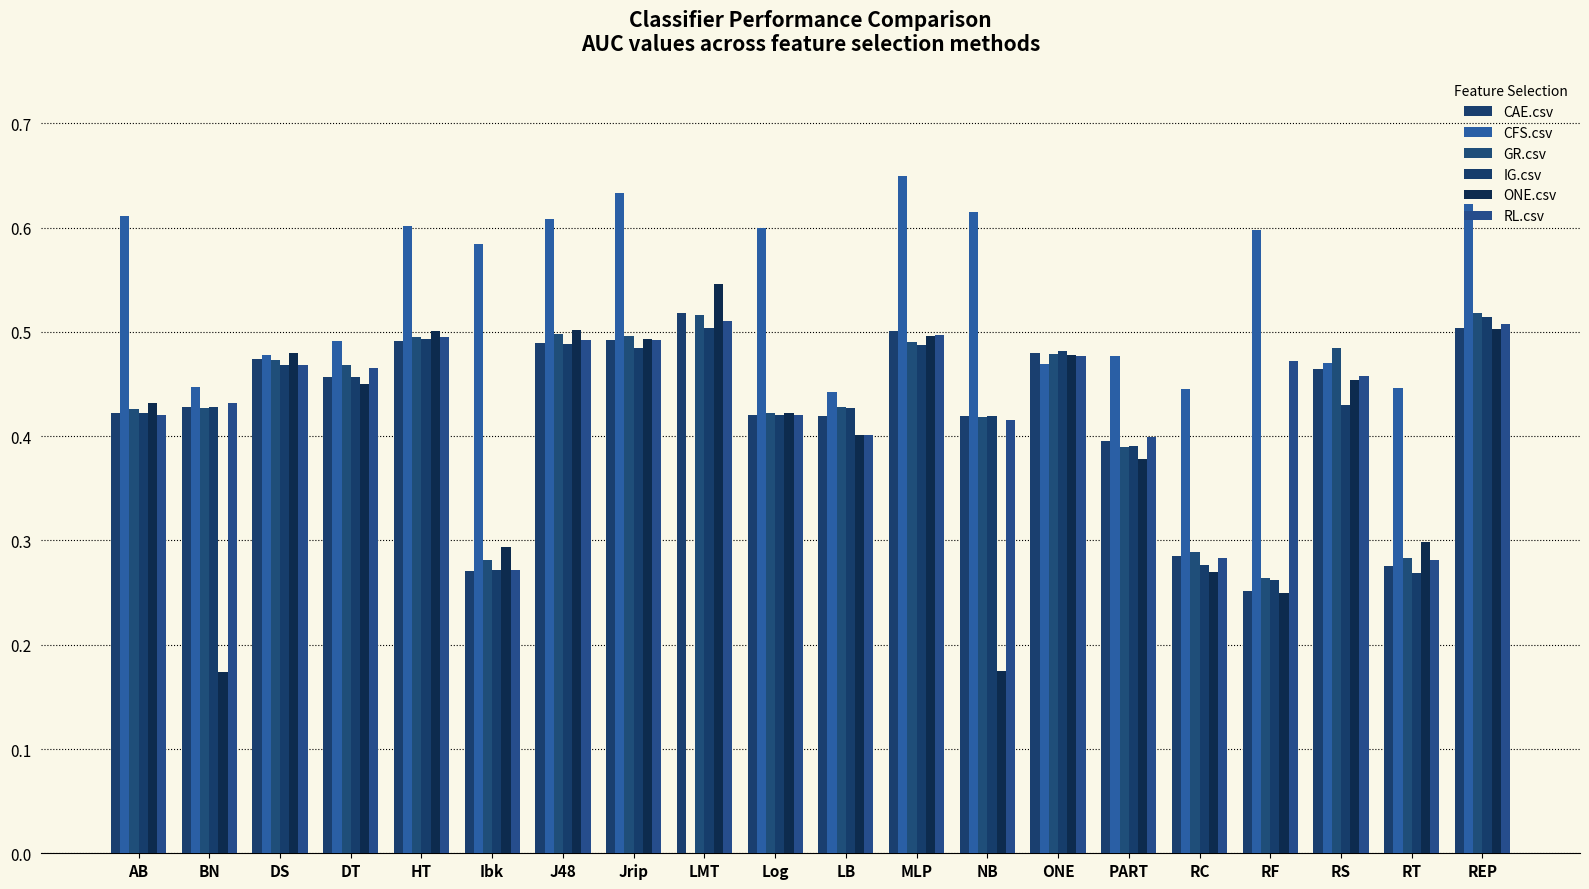

What are all the series names shown in the legend?

CAE.csv, CFS.csv, GR.csv, IG.csv, ONE.csv, RL.csv